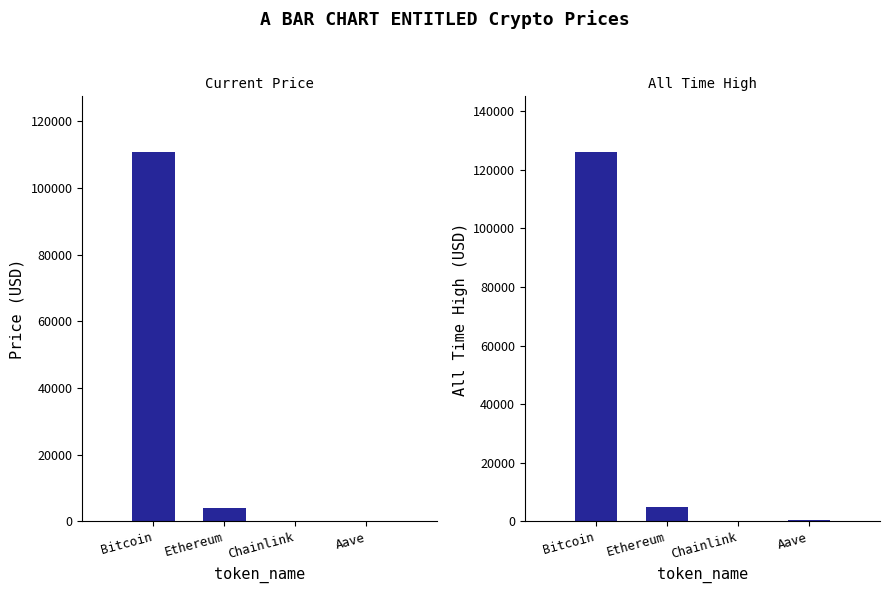

Which category has the highest value across all series?

Bitcoin